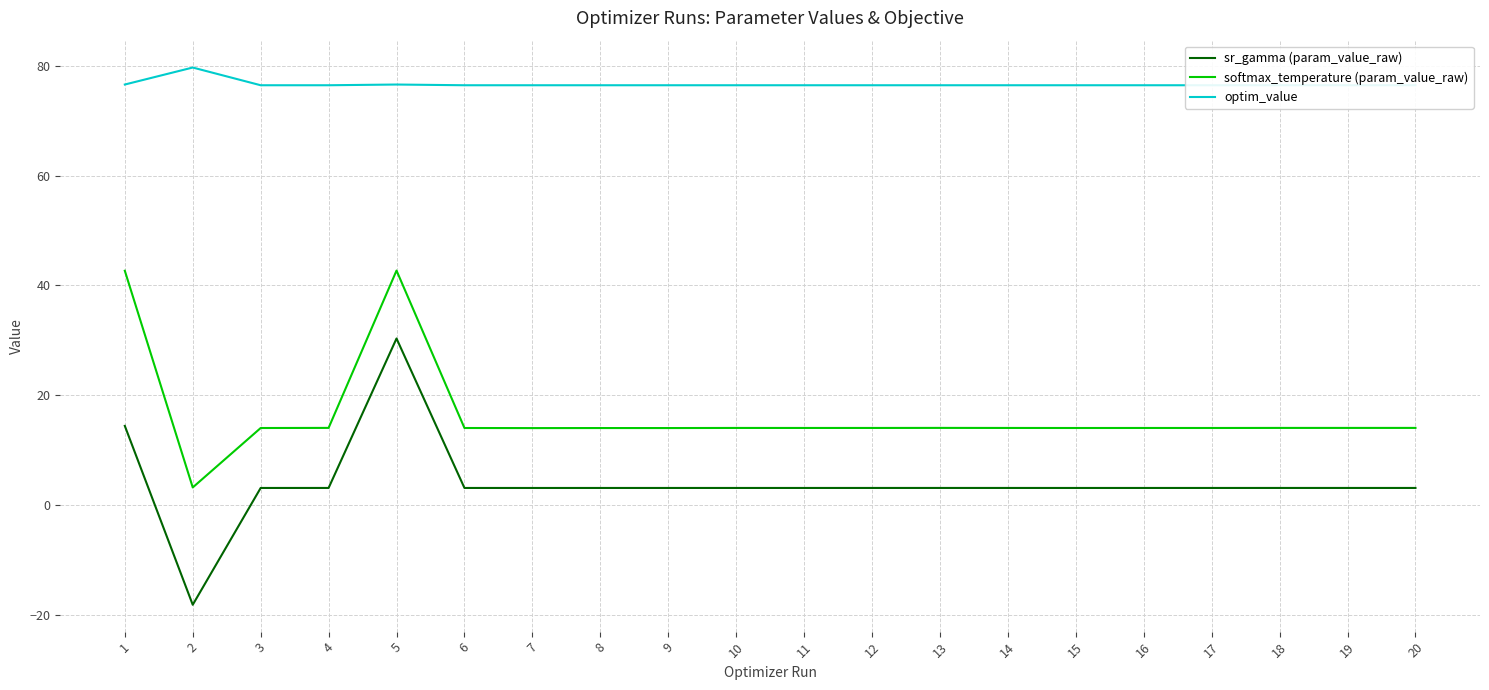

The softmax_temperature (param_value_raw) series shows 14.0 at 3. True or false?

True